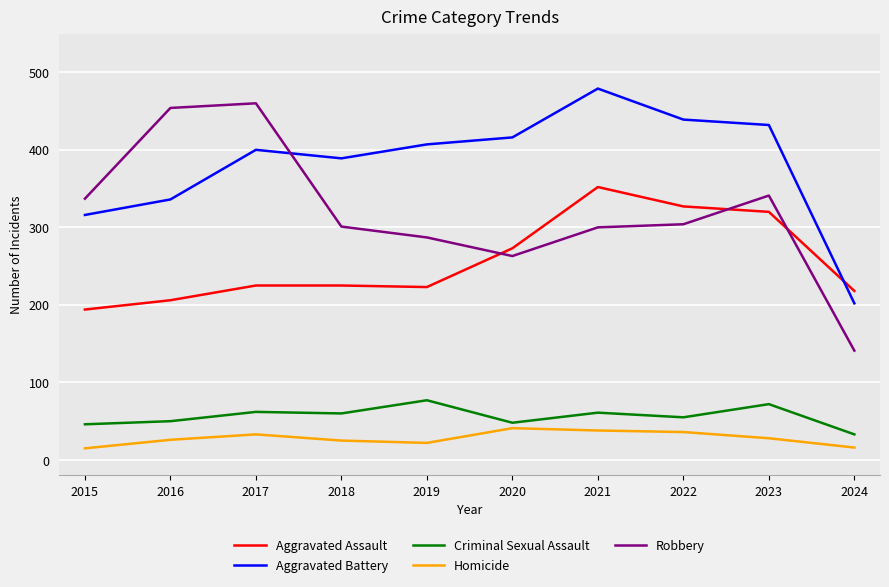

True or false: Homicide and Aggravated Battery cross at least once.

False